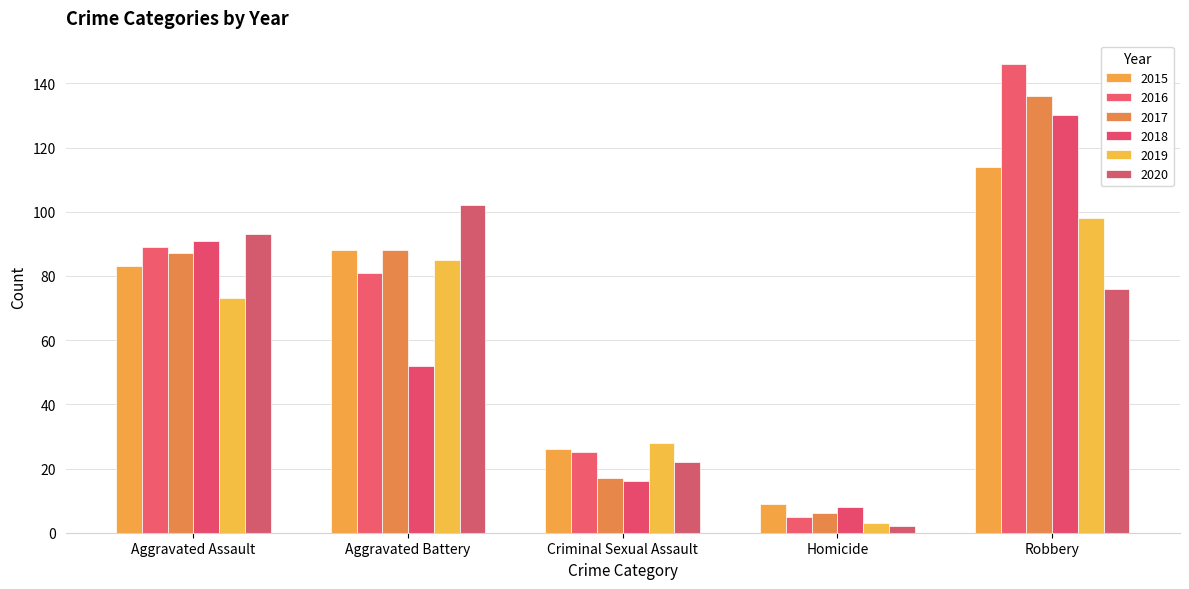

Where is 2015 nearest to the value 61?

Aggravated Assault